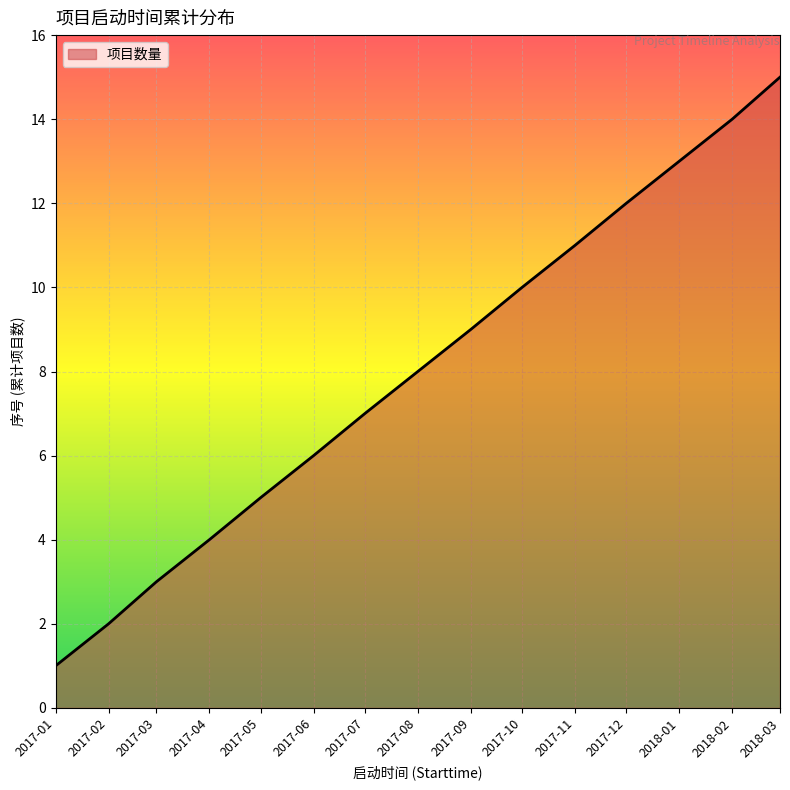

What is the difference between the values at 2017-07 and 2017-10?

3